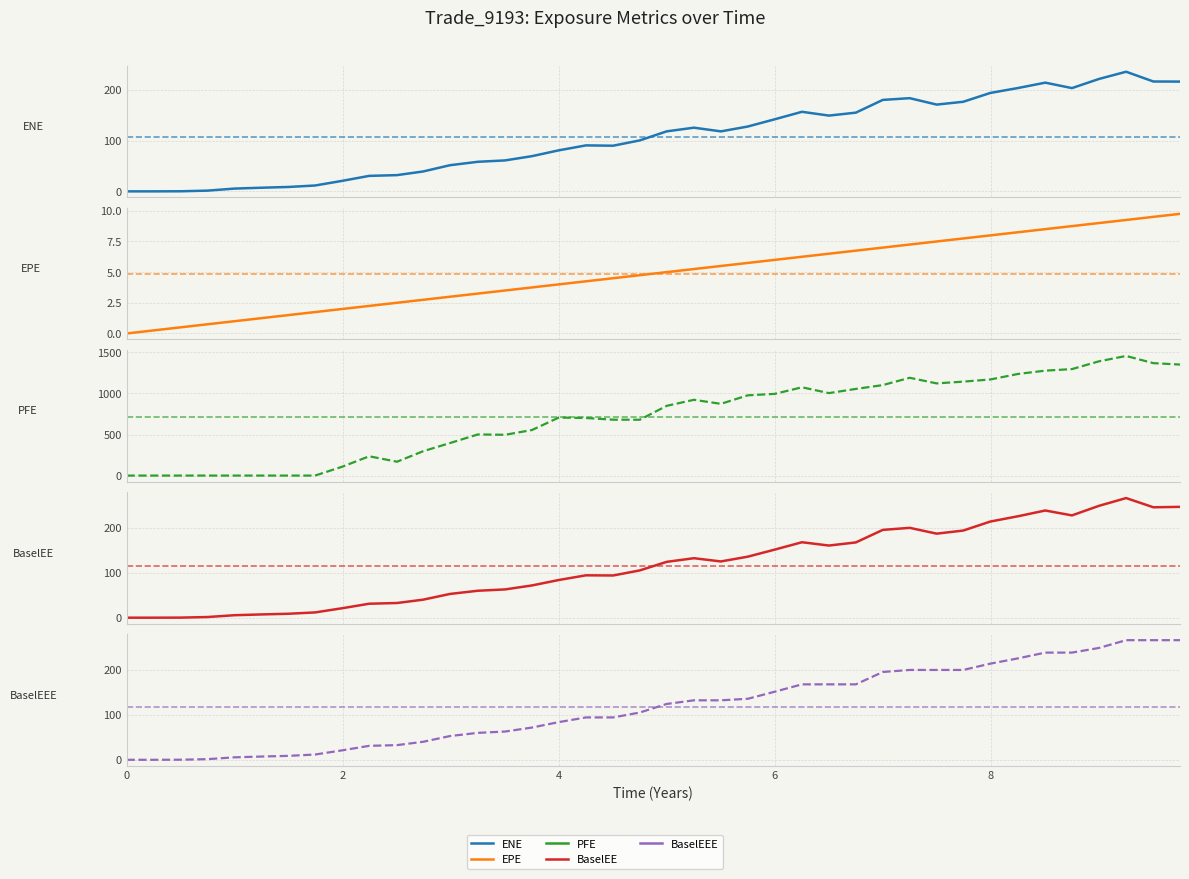

Reading left to right, extract all data points from this chart.

ENE: 0.0	0.0	0.2	1.5	5.5	7.2	8.7	11.5	20.7	30.5	32.0	39.1	51.5	58.2	60.9	69.3	80.8	90.5	89.9	100.3	118.2	125.4	118.1	127.7	141.9	156.7	149.2	155.0	180.1	183.5	170.9	176.4	193.8	203.6	214.1	203.3	221.3	235.6	216.3	216.1
EPE: 0.0	0.3	0.5	0.7	1.0	1.2	1.5	1.7	2.0	2.2	2.5	2.7	3.0	3.3	3.5	3.8	4.0	4.3	4.5	4.7	5.0	5.3	5.5	5.7	6.0	6.3	6.5	6.7	7.0	7.2	7.5	7.7	8.0	8.3	8.5	8.7	9.0	9.3	9.5	9.7
PFE: 0.0	0.0	0.0	0.0	0.0	0.0	0.0	0.0	108.0	234.9	168.8	296.3	396.2	500.7	496.7	554.5	706.5	701.0	680.5	679.9	849.2	922.6	873.6	977.1	994.9	1075.1	1004.1	1055.1	1101.9	1190.8	1122.5	1143.9	1170.4	1237.7	1277.9	1296.5	1391.1	1456.6	1369.0	1351.9
BaselEE: 0.0	0.0	0.2	1.5	5.5	7.2	8.7	11.7	21.0	31.0	32.6	40.0	52.8	59.8	62.8	71.6	83.7	94.1	93.7	105.0	124.0	132.1	124.9	135.5	151.2	167.6	160.2	167.2	195.0	199.5	186.6	193.5	213.6	225.3	238.1	227.2	248.4	265.7	245.2	246.2
BaselEEE: 0.0	0.0	0.2	1.5	5.5	7.2	8.7	11.7	21.0	31.0	32.6	40.0	52.8	59.8	62.8	71.6	83.7	94.1	94.1	105.0	124.0	132.1	132.1	135.5	151.2	167.6	167.6	167.6	195.0	199.5	199.5	199.5	213.6	225.3	238.1	238.1	248.4	265.7	265.7	265.7